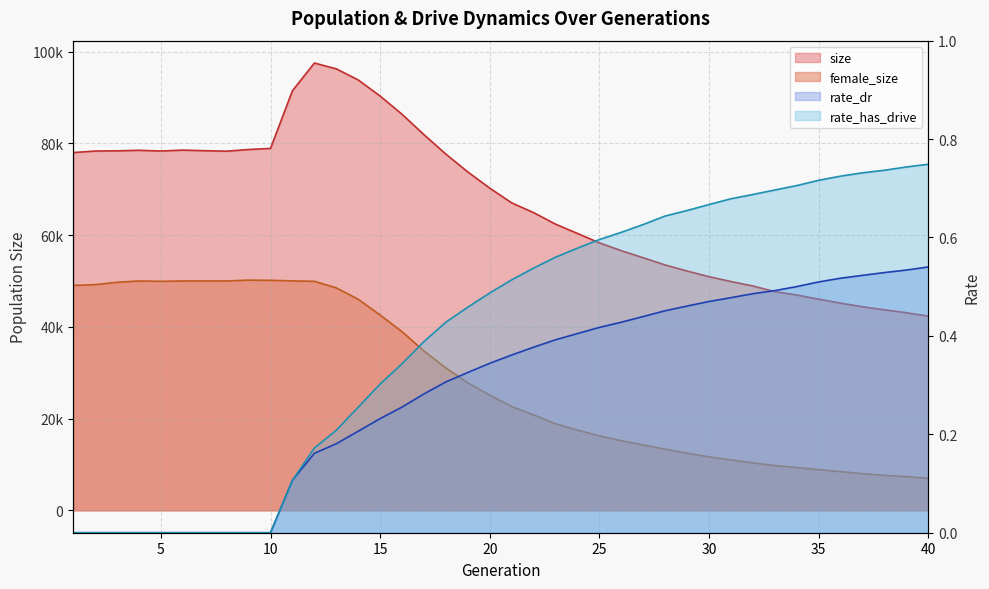

True or false: rate_dr and rate_has_drive cross at least once.

False